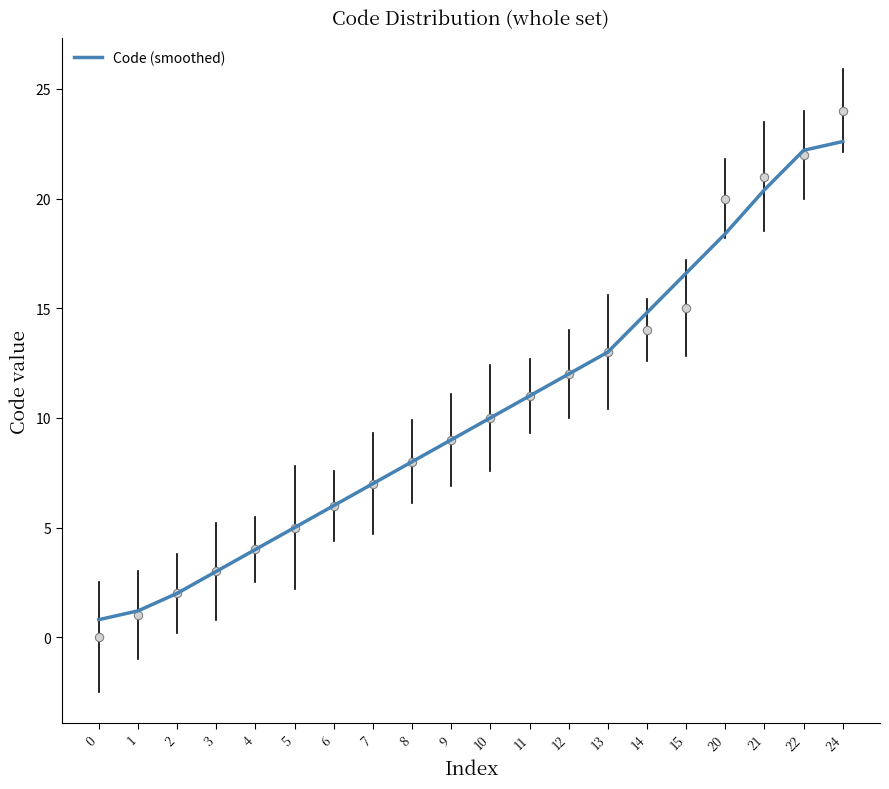

What is the minimum value shown in the chart?

0.8